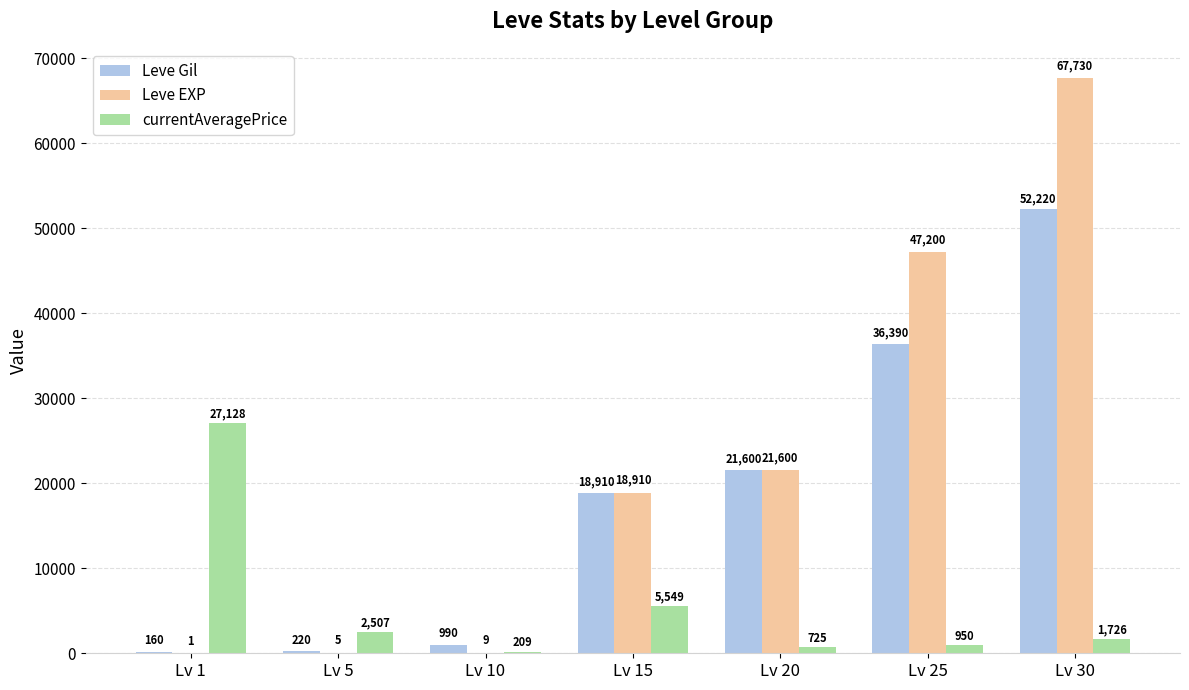

Which category has the highest value across all series?

Lv 30